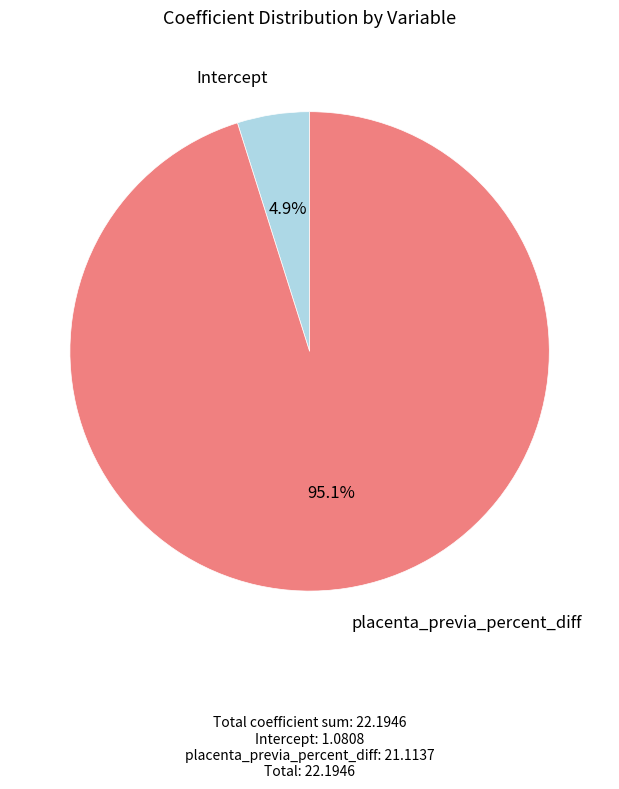

Count the number of slices in the pie.

2